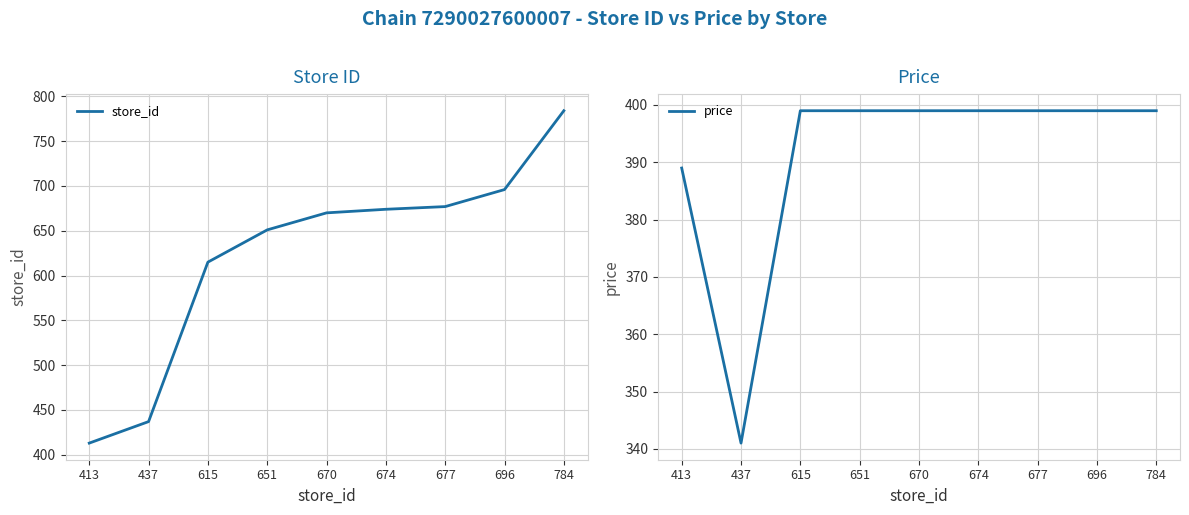

How many values in the price series are below 399?

2